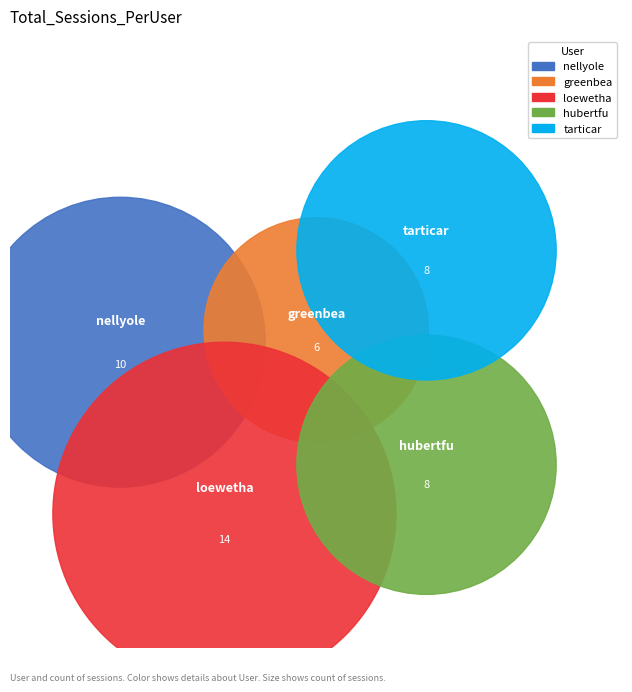

Count the number of slices in the pie.

5